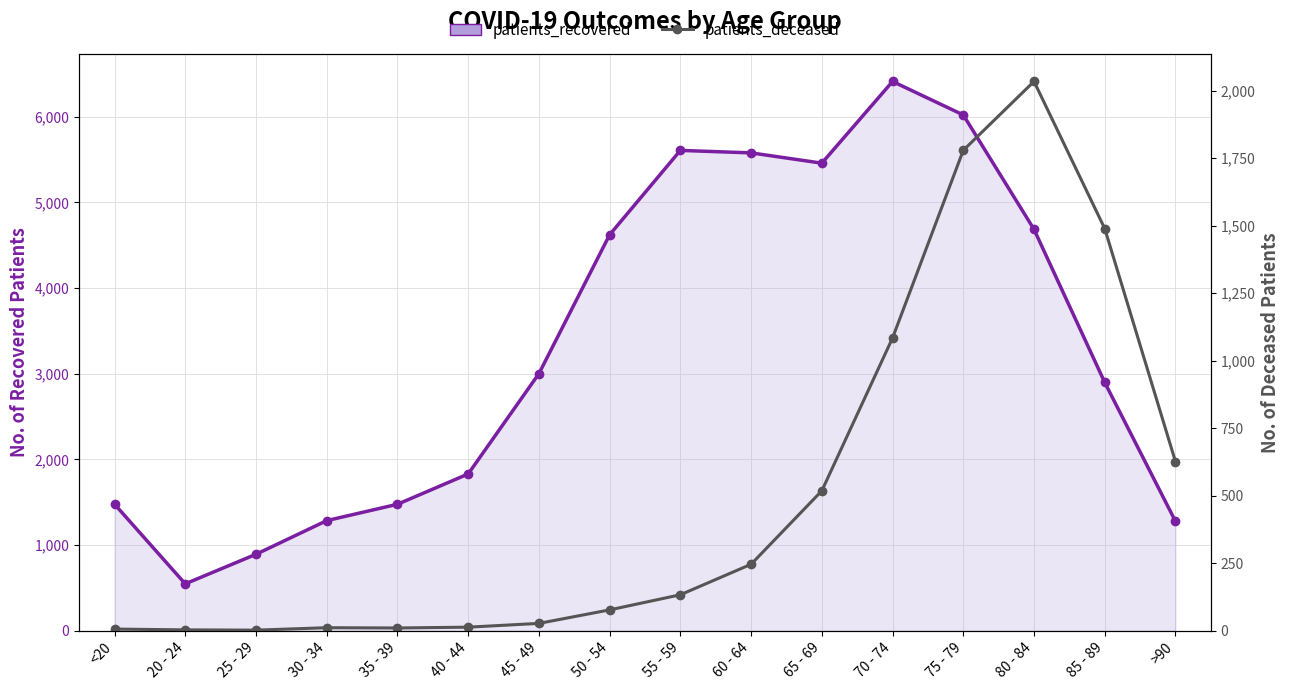

How many data points in patients_deceased are less than 133?

8